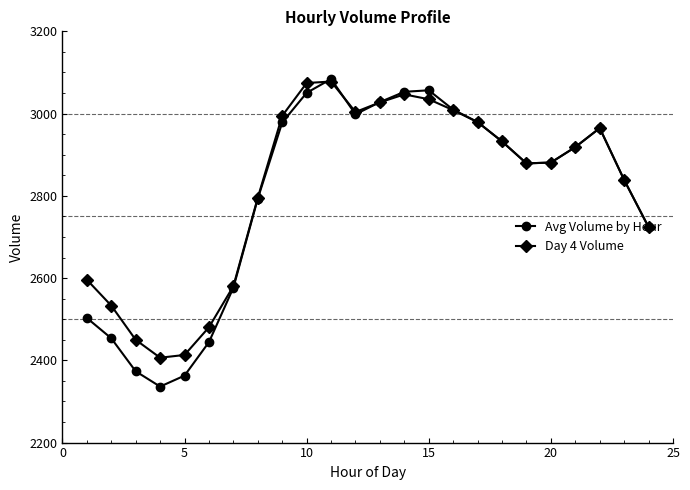

Which series has the widest spread of values?

Avg Volume by Hour